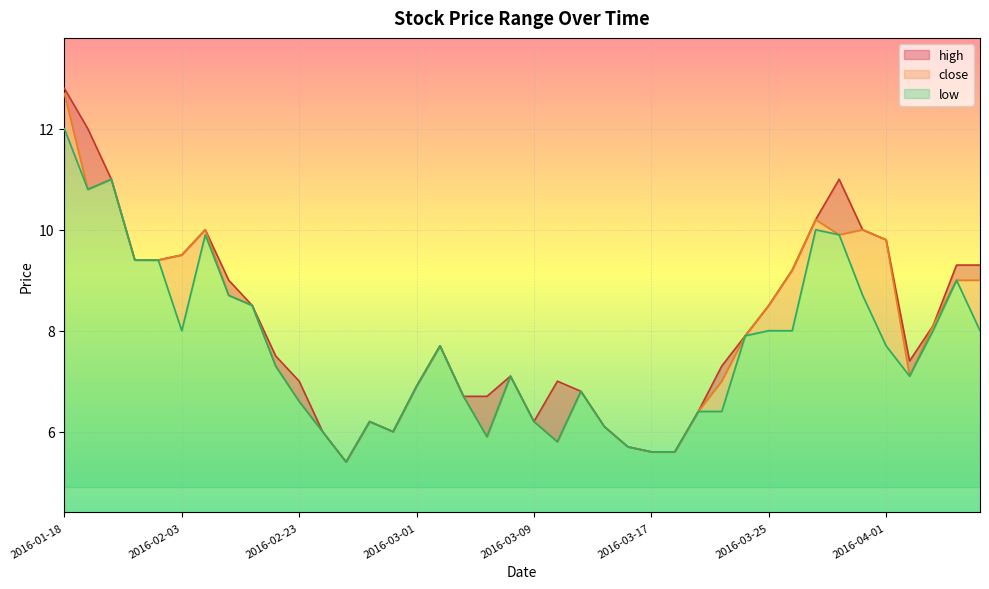

What is the label of the 25th point from the right?

2016-03-01